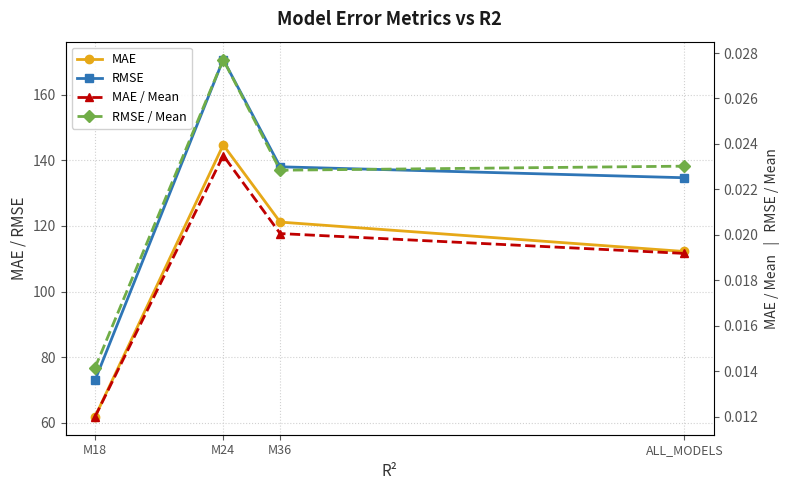

What is the label of the 1st point from the right?

ALL_MODELS